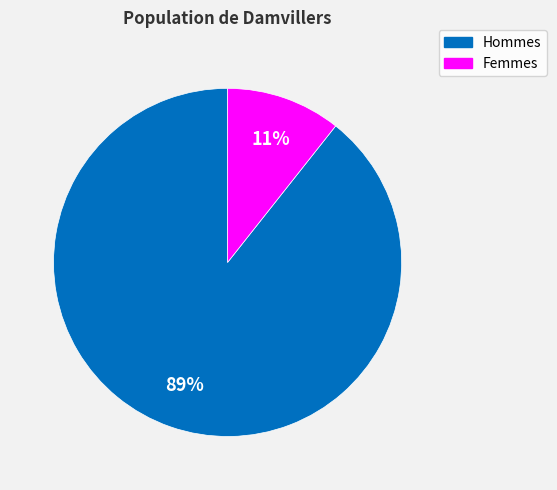

Is there a majority slice in this chart?

Yes